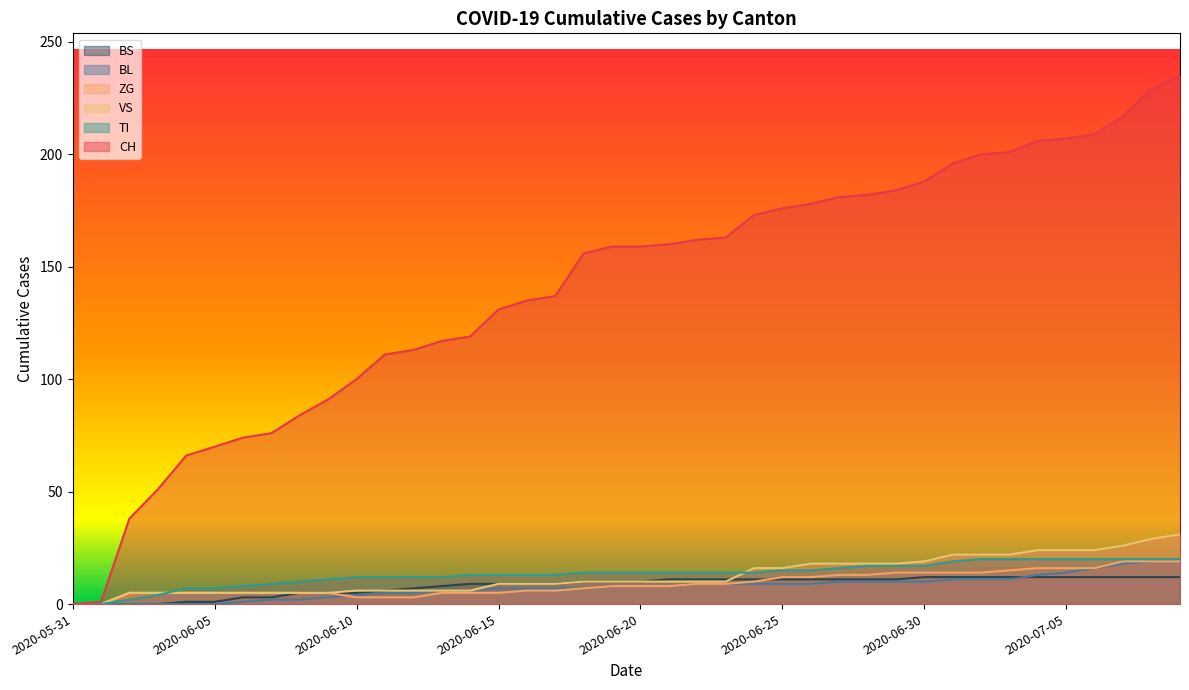

The CH series shows 91 at 2020-06-09. True or false?

True